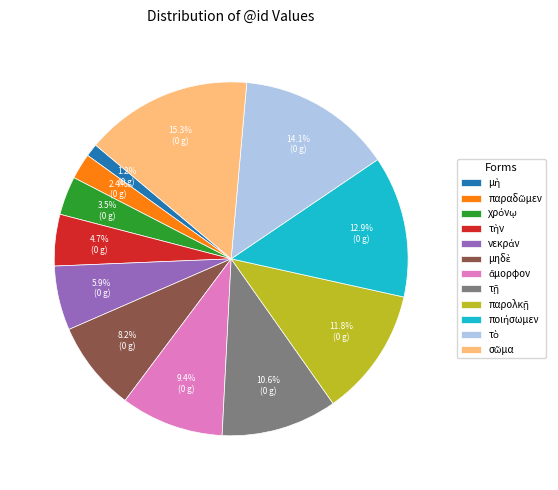

Is there a majority slice in this chart?

No